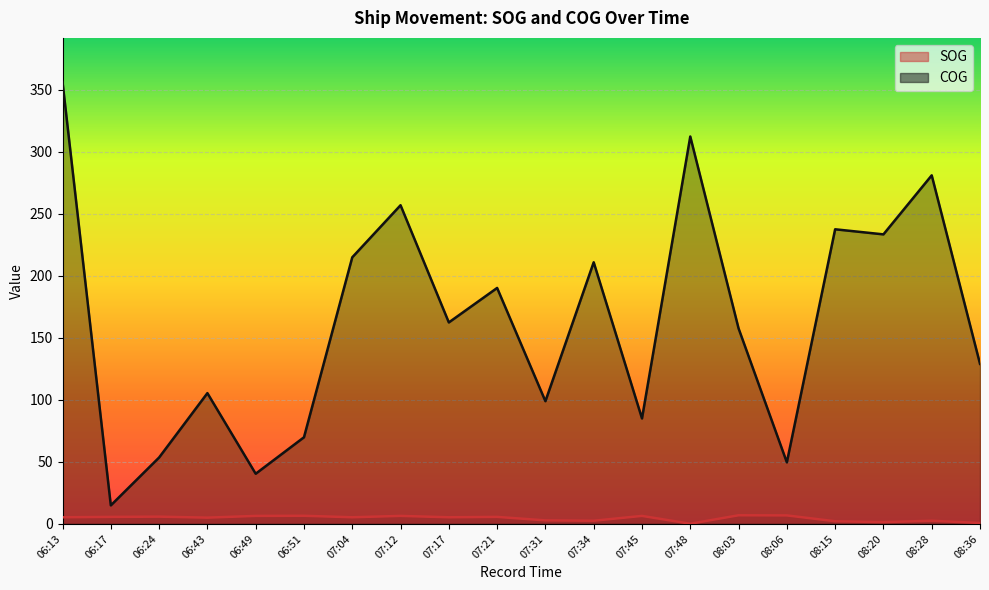

True or false: COG has a value of 129.0 at 08:36.

True